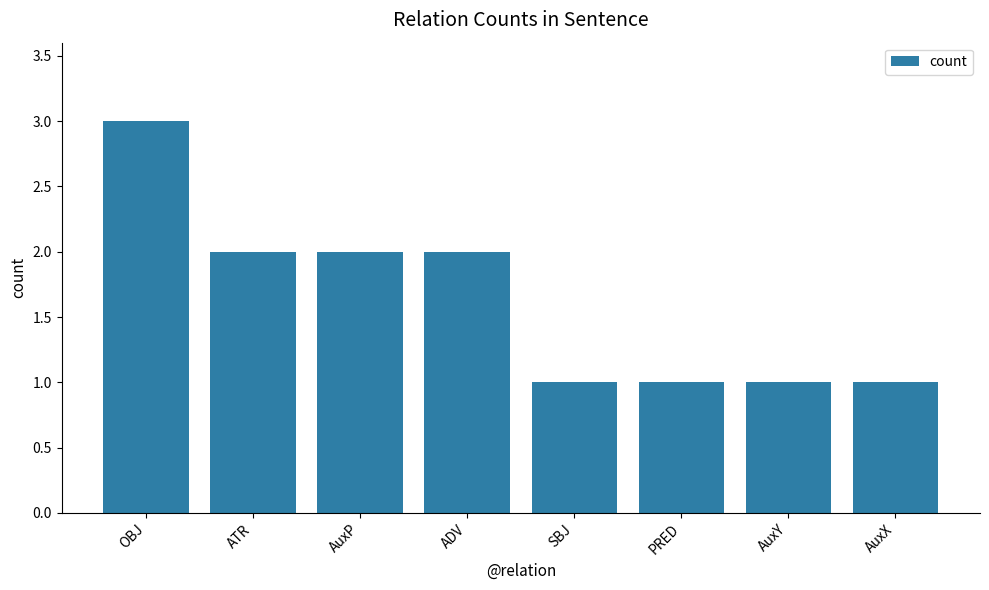

How many values are between 1 and 2?

7